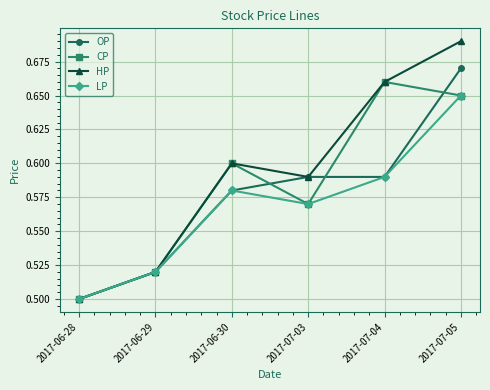

In LP, how many points are higher than both neighbors (excluding endpoints)?

1